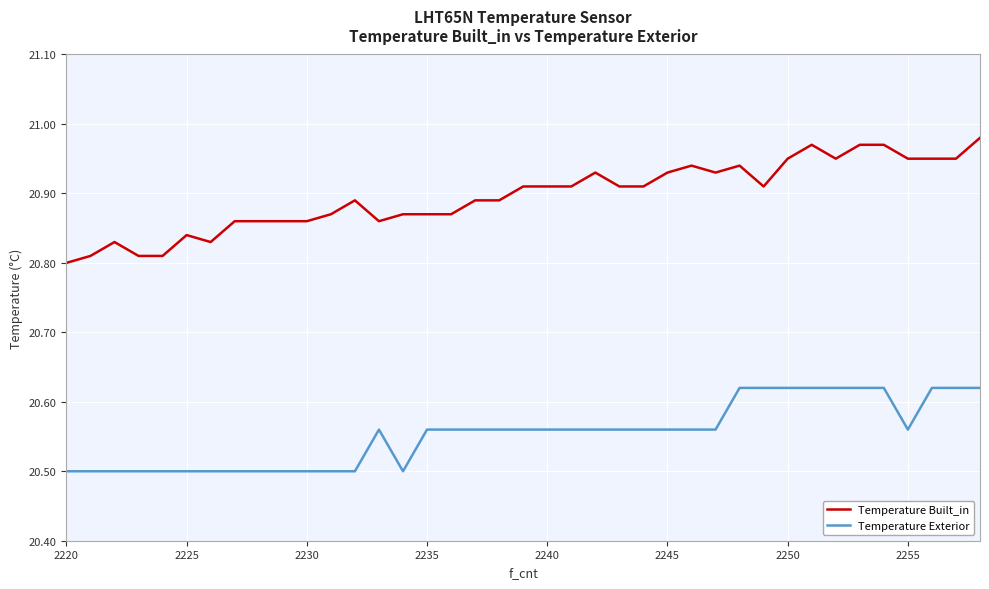

What is the smallest value displayed?

20.5